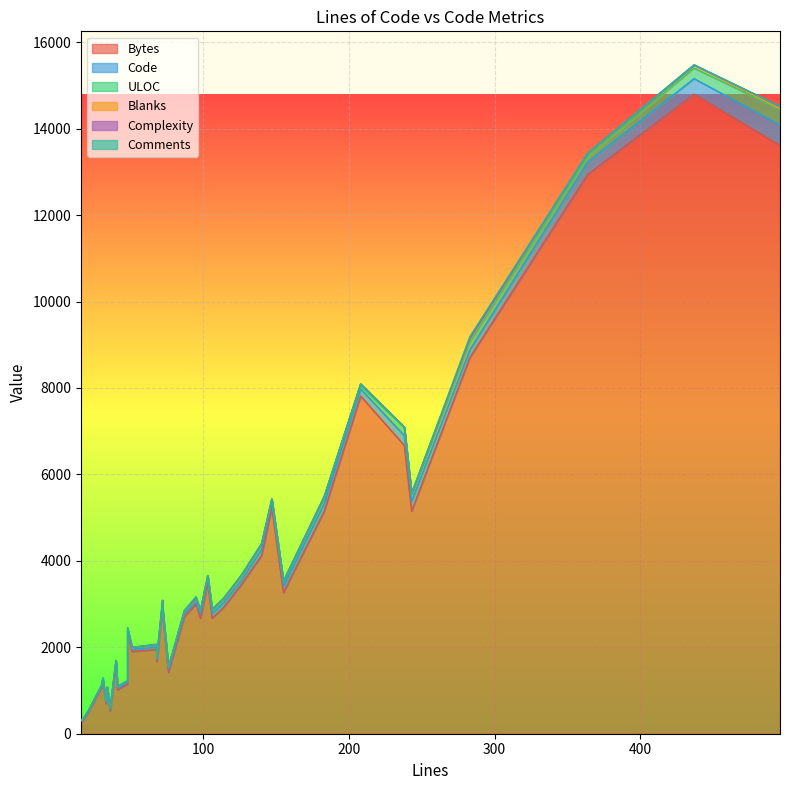

True or false: Blanks has more than 1 interior local peaks.

True